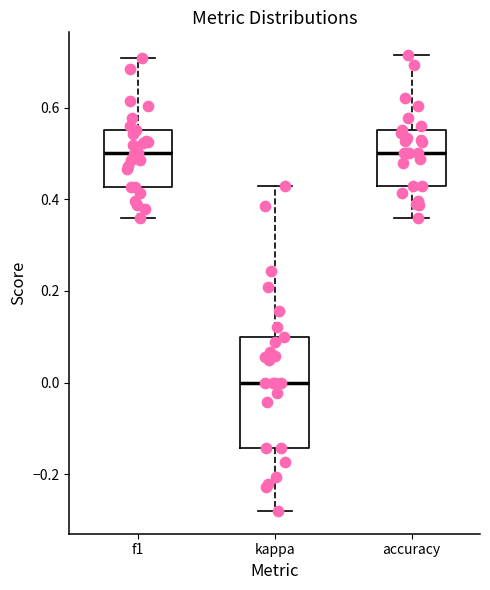

Which box's median line is the lowest?

kappa